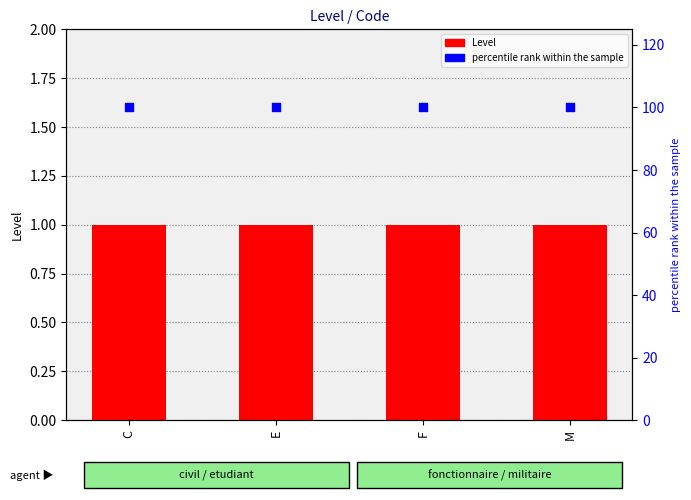

What are all the series names shown in the legend?

Level, percentile rank within the sample